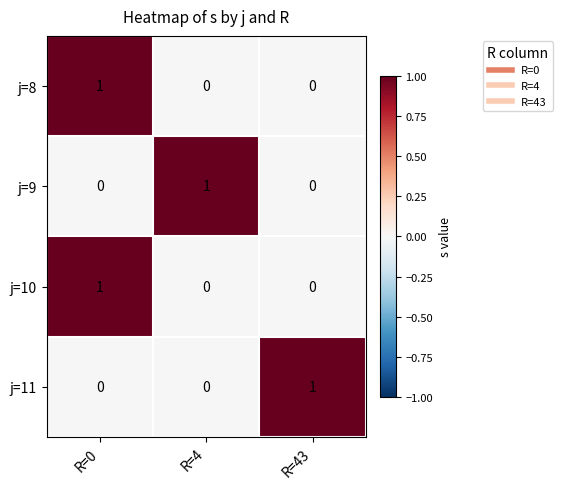

Count the j=8 values in the range 0 to 1.

3